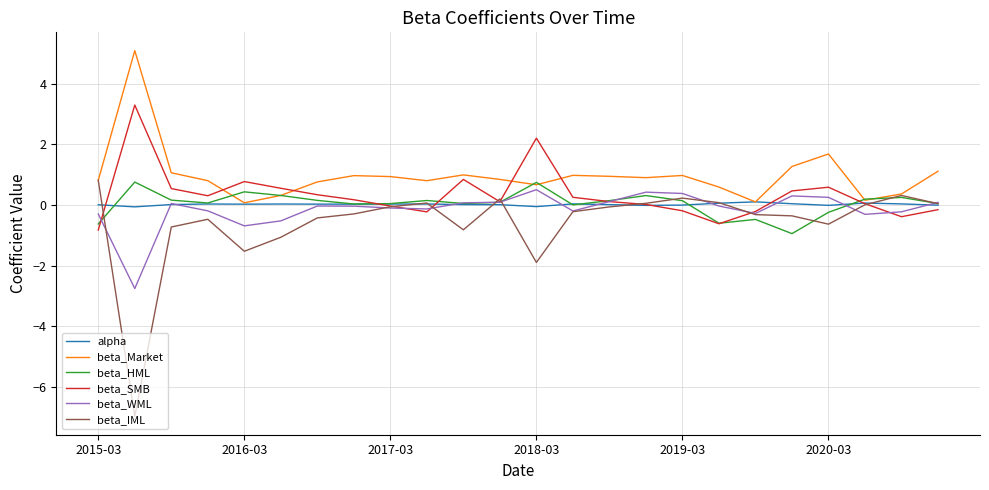

What is the highest value of the beta_IML series?

0.8